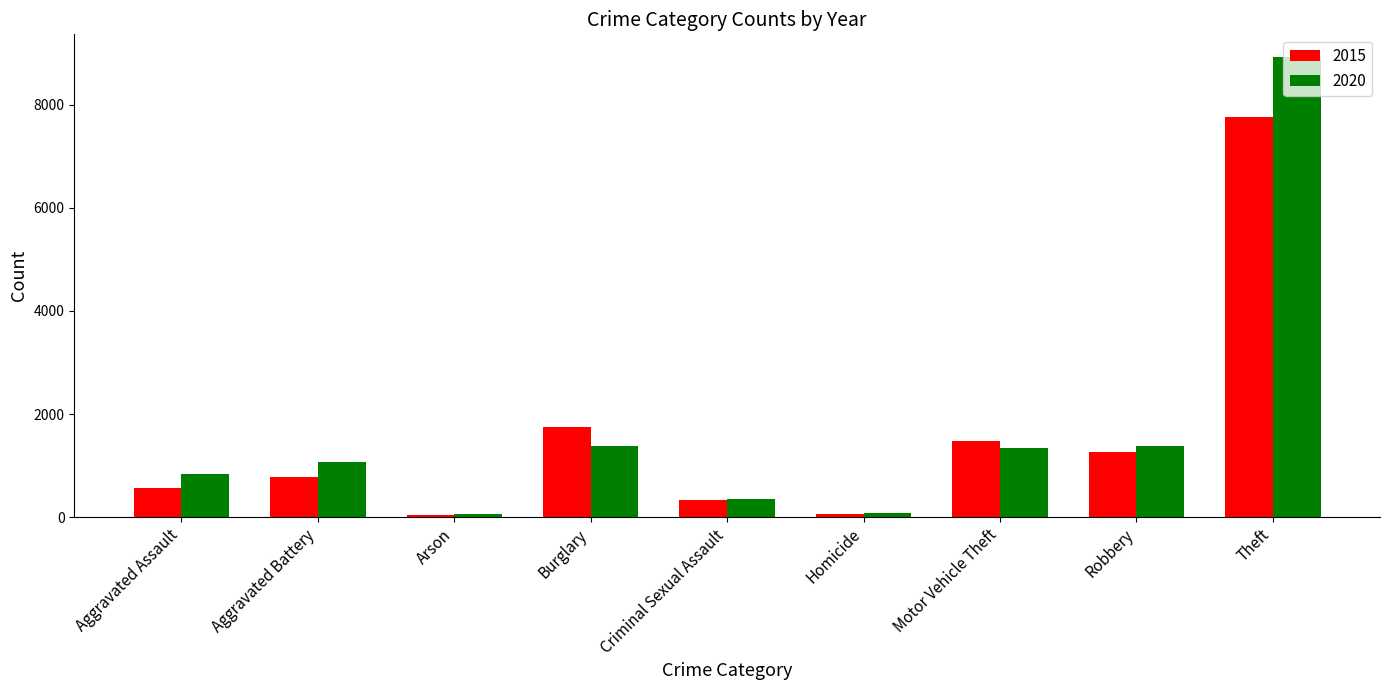

At how many categories does at least one series exceed 1303?

4